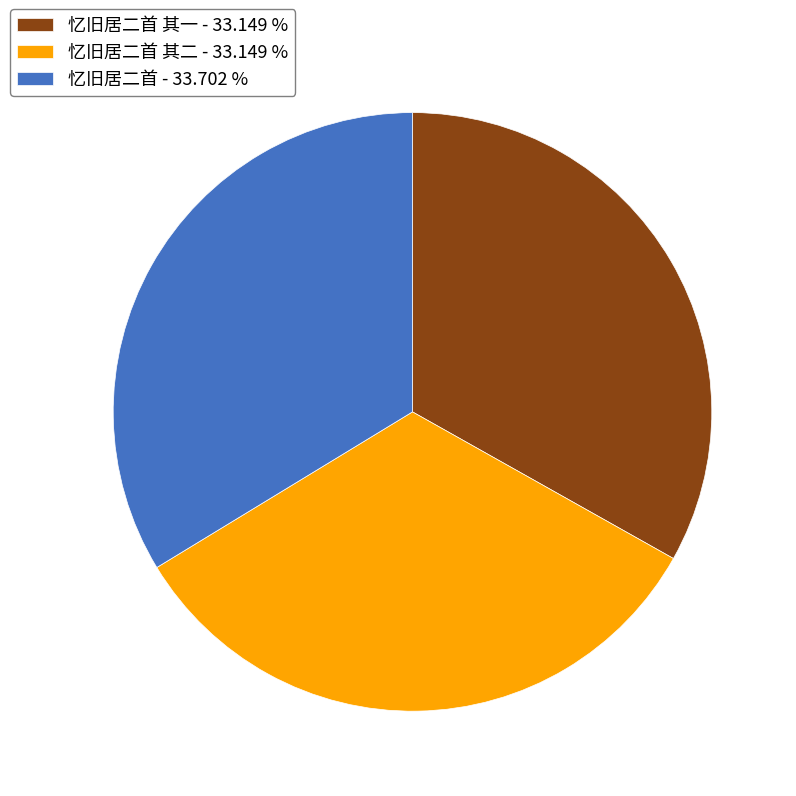

Is 忆旧居二首 - 33.702 % the majority of the pie?

No